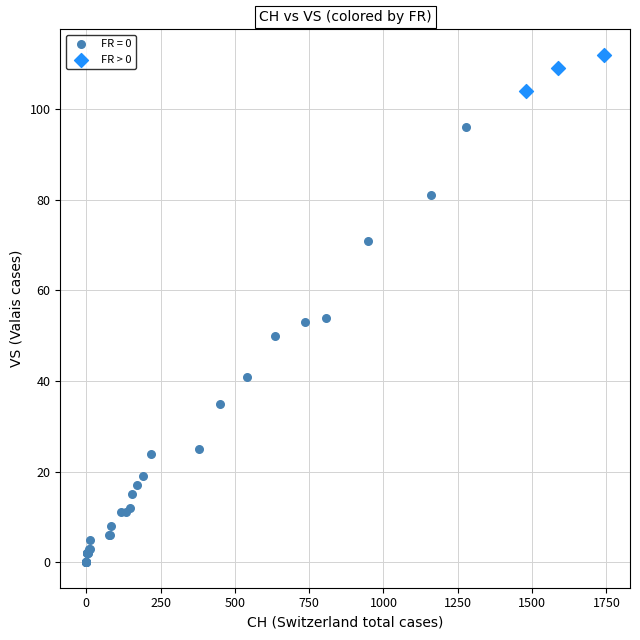

Which series contains the lowest Y value?

FR = 0